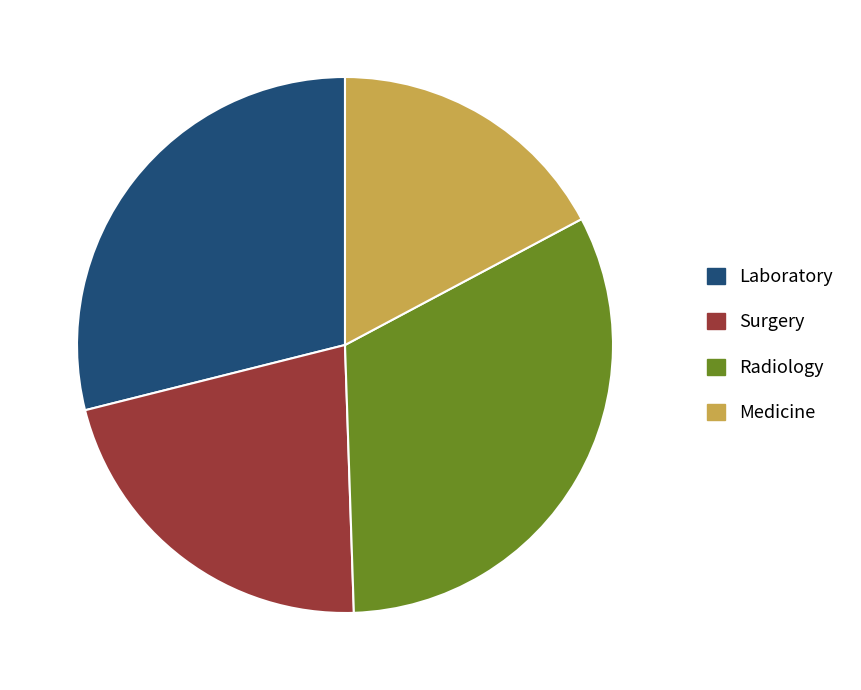

How many segments does this pie chart have?

4